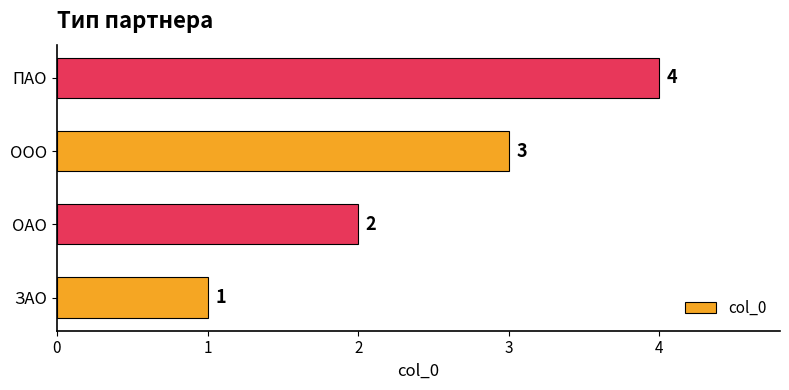

What is the sum of all values?

10